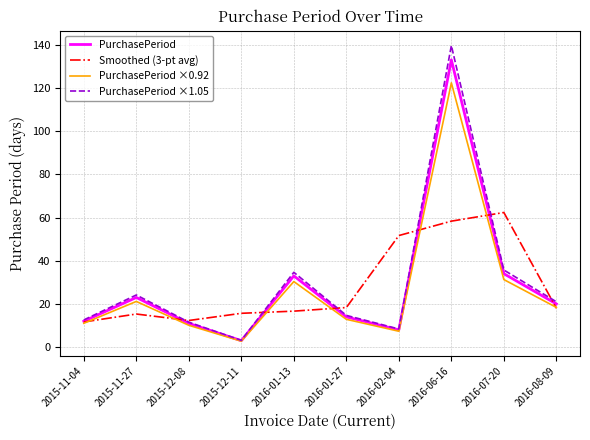

Which category has the highest value in the PurchasePeriod ×1.05 series?

2016-06-16